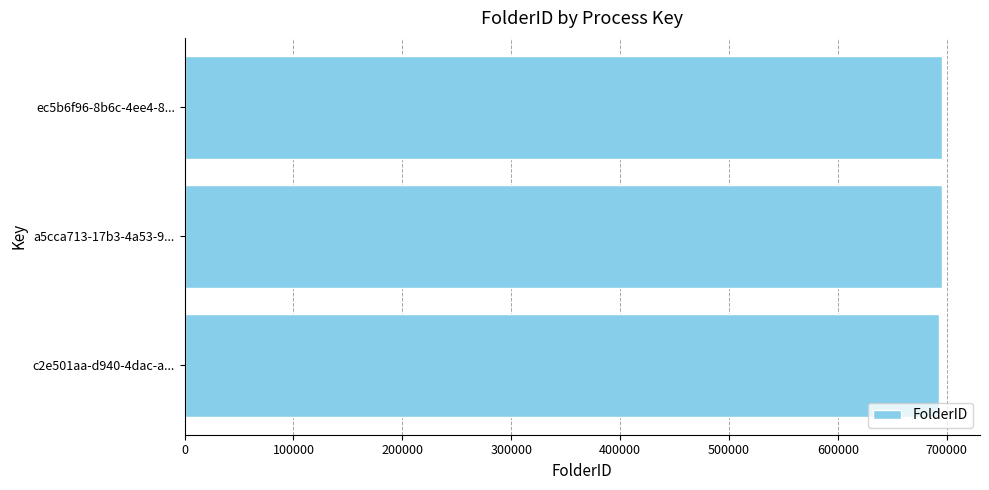

Are the bars grouped side by side (vs. stacked)?

No